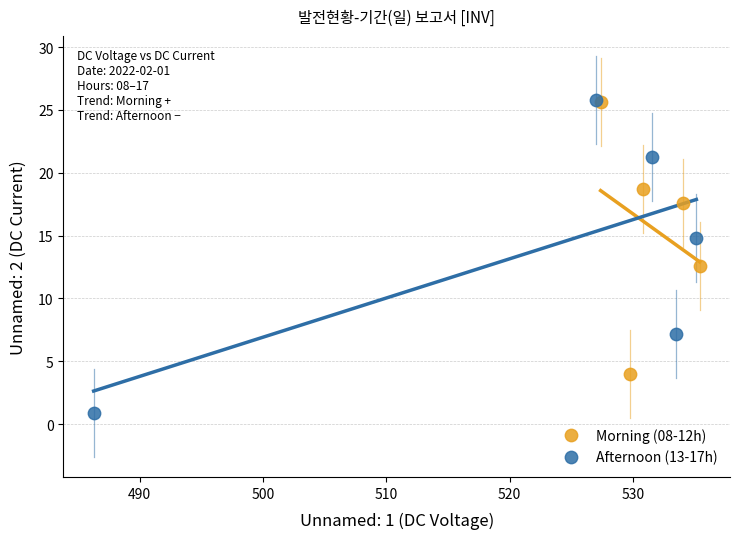

Which series contains the lowest Y value?

Afternoon (13-17h)